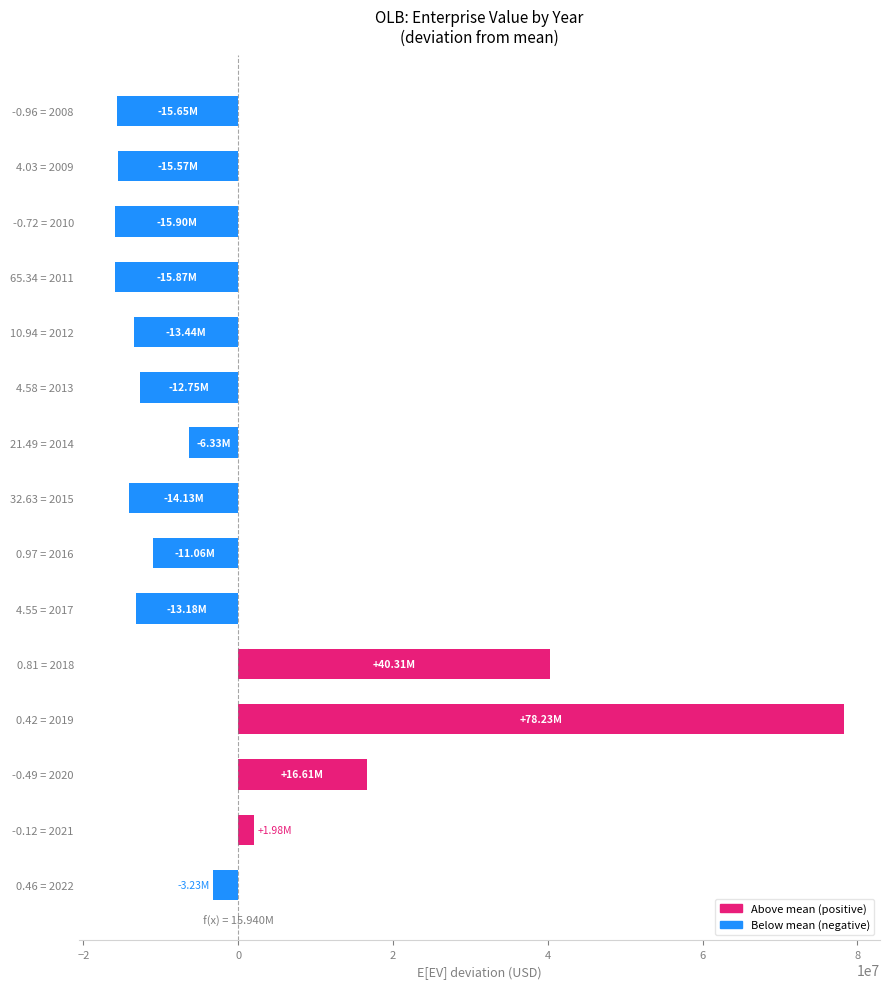

At which category does the chart reach its peak across all series?

0.42 = 2019